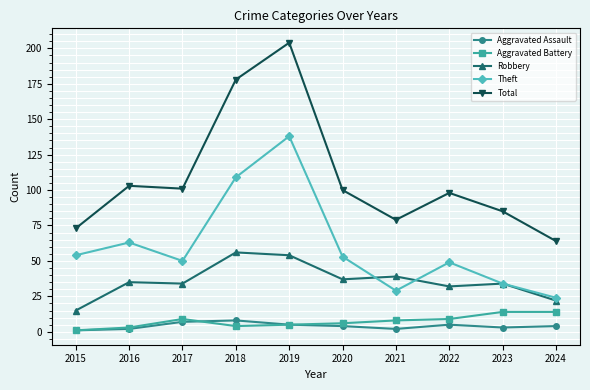

How many values in the Robbery series are below 35?

5